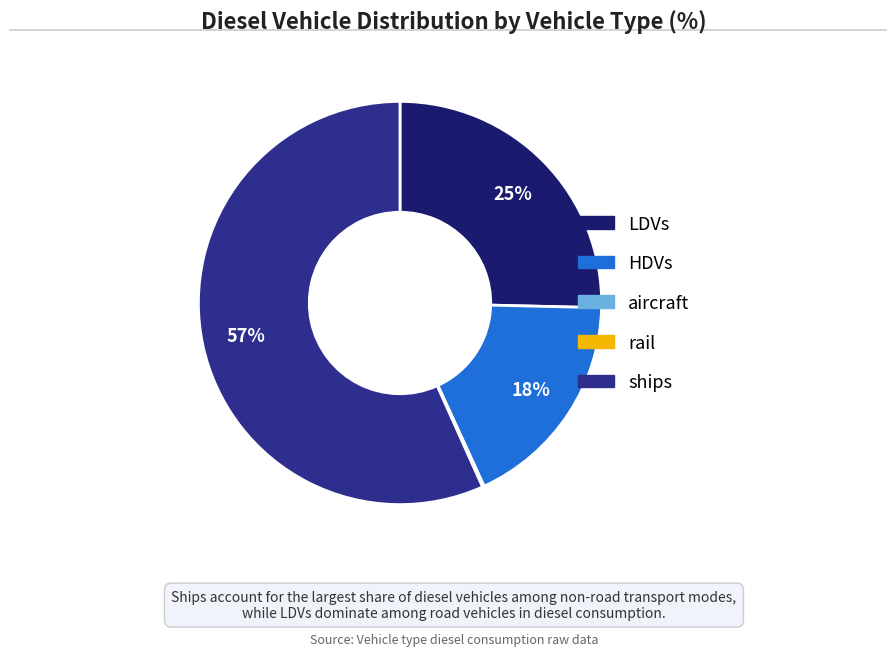

To the nearest percent, what is the average slice percentage?

20%